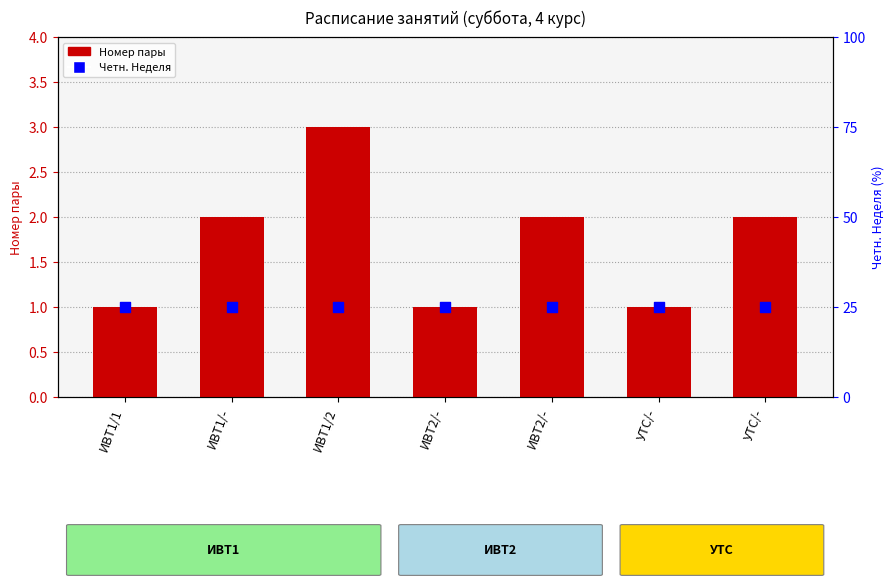

Is the value of Четн. Неделя at ИВТ2/- greater than the value of Номер пары at ИВТ2/-?

Yes